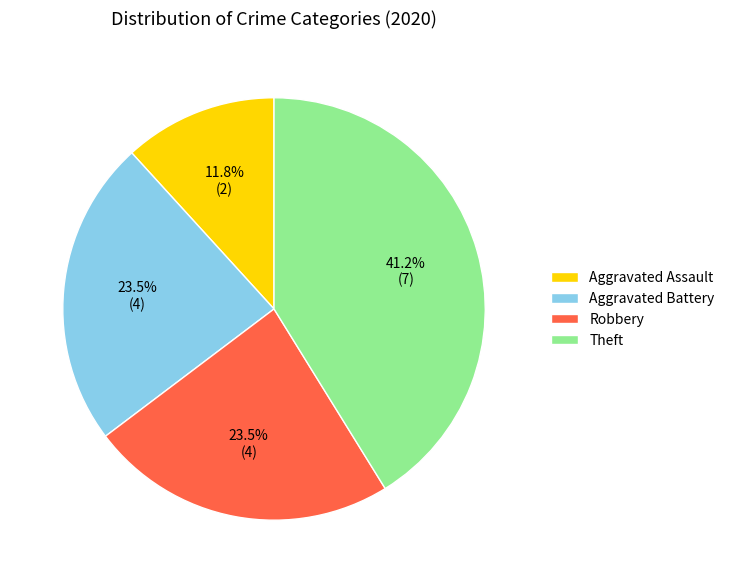

What is the smallest slice in the pie chart?

Aggravated Assault